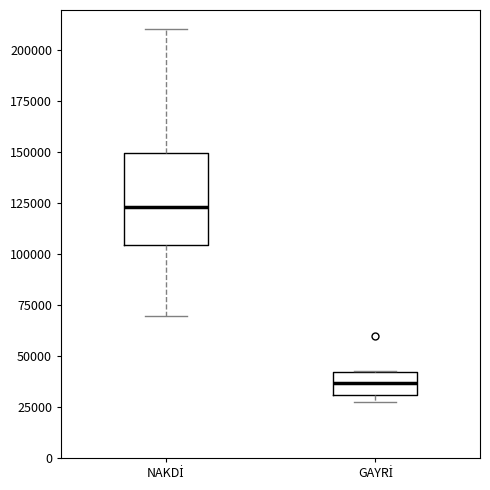

Reading left to right, read every box against the y-axis: the position of its median line, the range the box covers, and the ends of its whiskers. The values are not printed on the chart, so give them approximately, as read against the axis.

NAKDİ: median 125000, box 105000 to 150000, whiskers 70000 to 210000
GAYRİ: median 35000, box 30000 to 40000, whiskers 30000 (just below the box's lower edge) to 45000